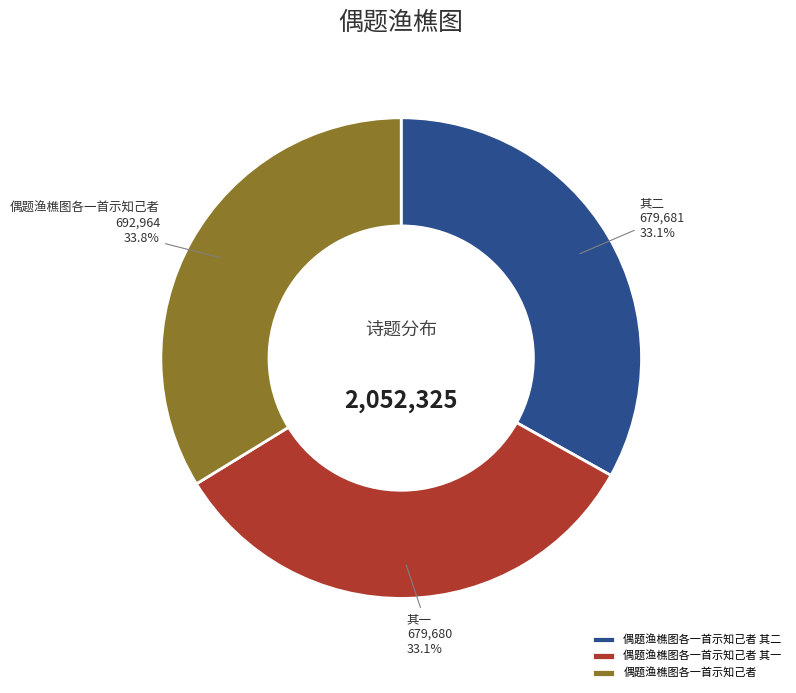

How many segments does this pie chart have?

3